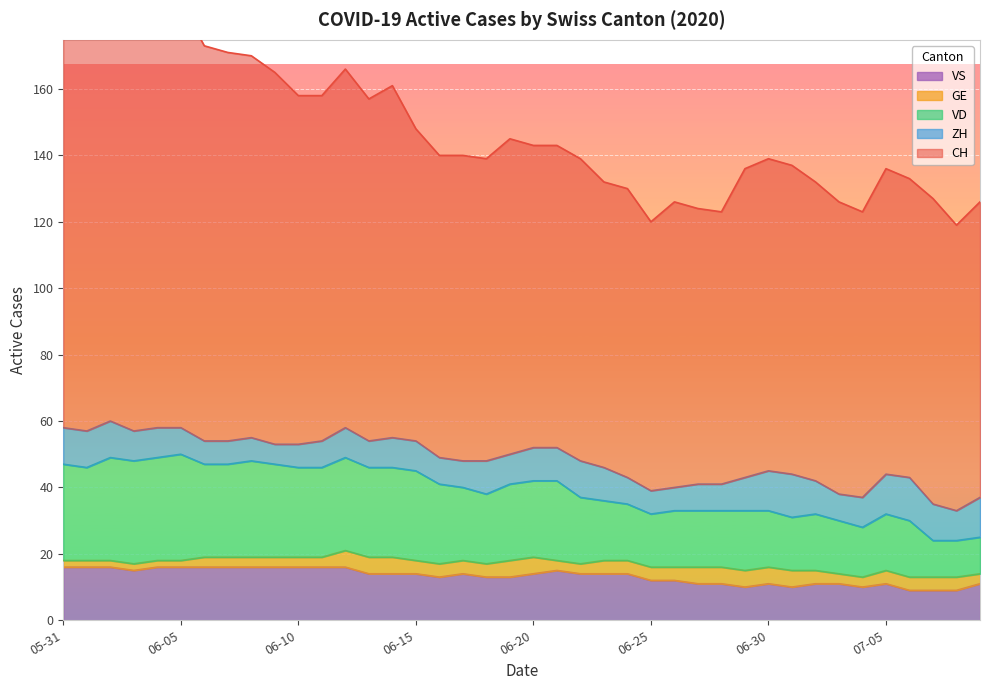

What is the lowest value of the VS series?

9